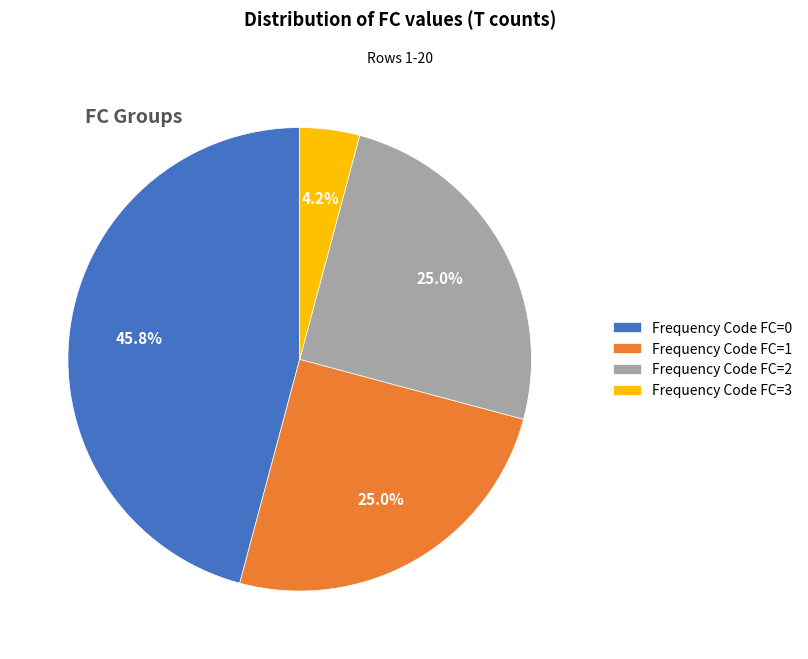

What is the smallest slice in the pie chart?

Frequency Code FC=3